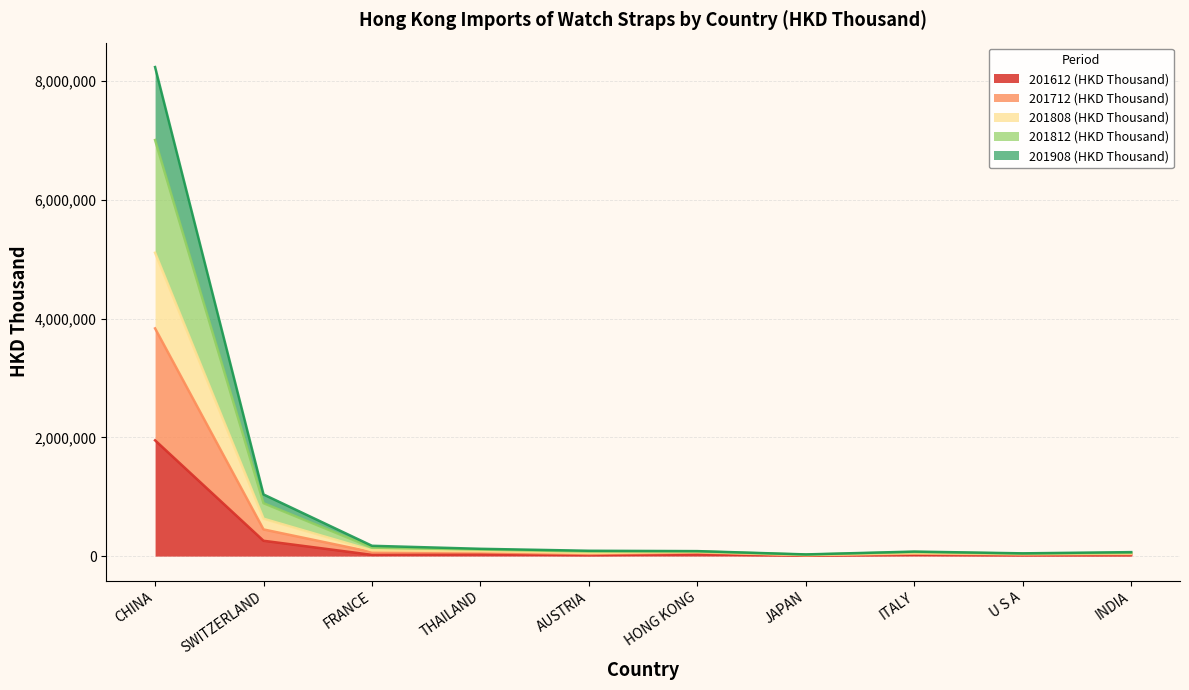

Is it true that 201712 (HKD Thousand) equals 35811.1 at THAILAND?

False